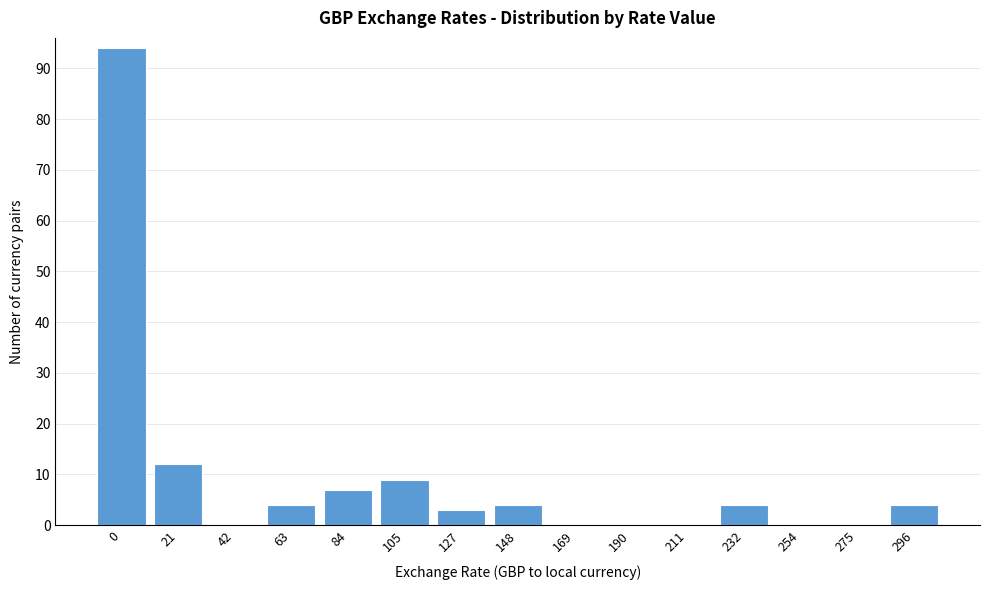

Reading left to right, list all the values displayed in this chart.

0=94	21=12	42=0	63=4	84=7	105=9	127=3	148=4	169=0	190=0	211=0	232=4	254=0	275=0	296=4